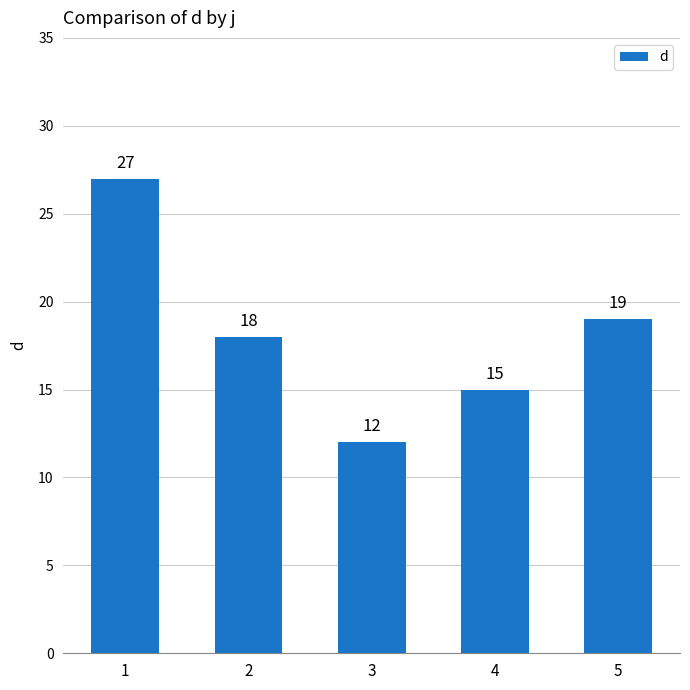

What is the value of the 3rd bar from the left?

12